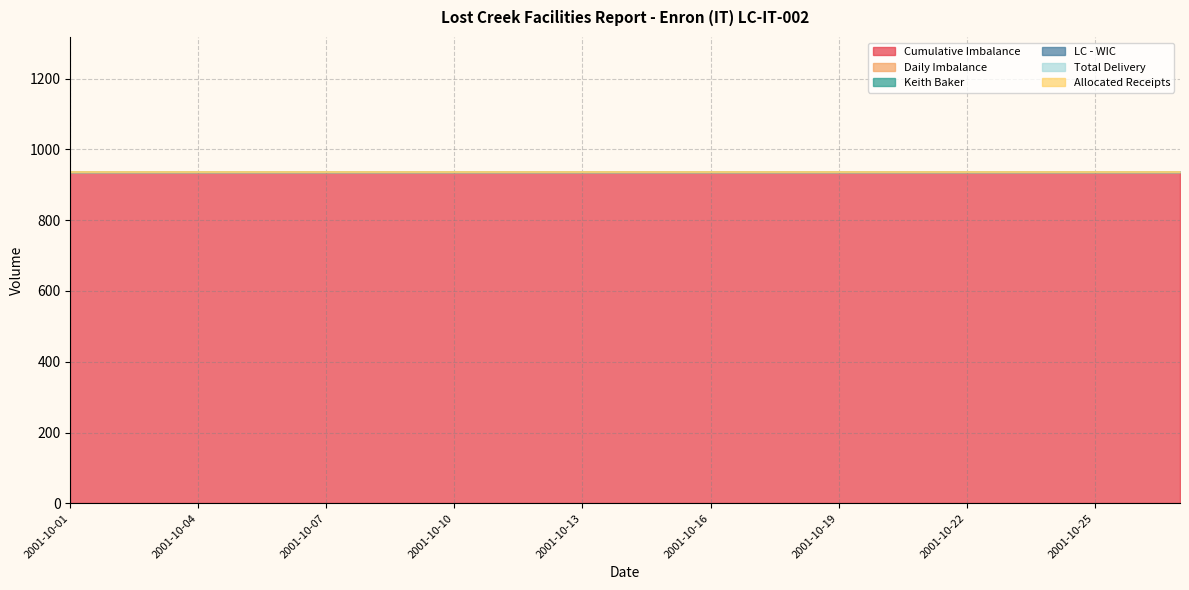

Reading right to left, transcribe all the data shown in this chart.

Cumulative Imbalance: 937	937	937	937	937	937	937	937	937	937	937	937	937	937	937	937	937	937	937	937	937	937	937	937	937	937	937
Daily Imbalance: 0	0	0	0	0	0	0	0	0	0	0	0	0	0	0	0	0	0	0	0	0	0	0	0	0	0	0
Keith Baker: 0	0	0	0	0	0	0	0	0	0	0	0	0	0	0	0	0	0	0	0	0	0	0	0	0	0	0
LC - WIC: 0	0	0	0	0	0	0	0	0	0	0	0	0	0	0	0	0	0	0	0	0	0	0	0	0	0	0
Total Delivery: 0	0	0	0	0	0	0	0	0	0	0	0	0	0	0	0	0	0	0	0	0	0	0	0	0	0	0
Allocated Receipts: 0	0	0	0	0	0	0	0	0	0	0	0	0	0	0	0	0	0	0	0	0	0	0	0	0	0	0